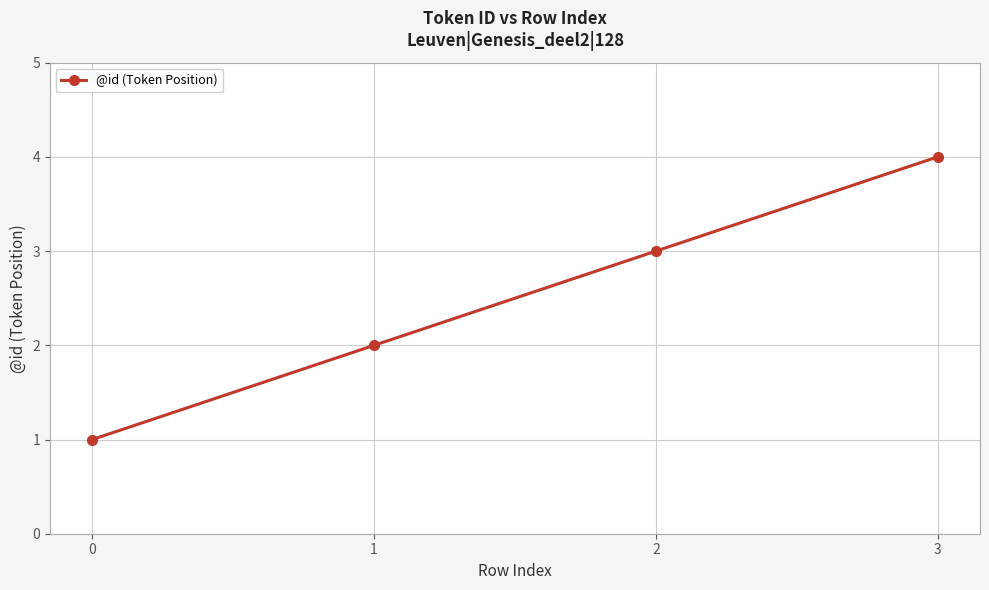

Reading left to right, what are all the values shown in this chart?

0=1	1=2	2=3	3=4